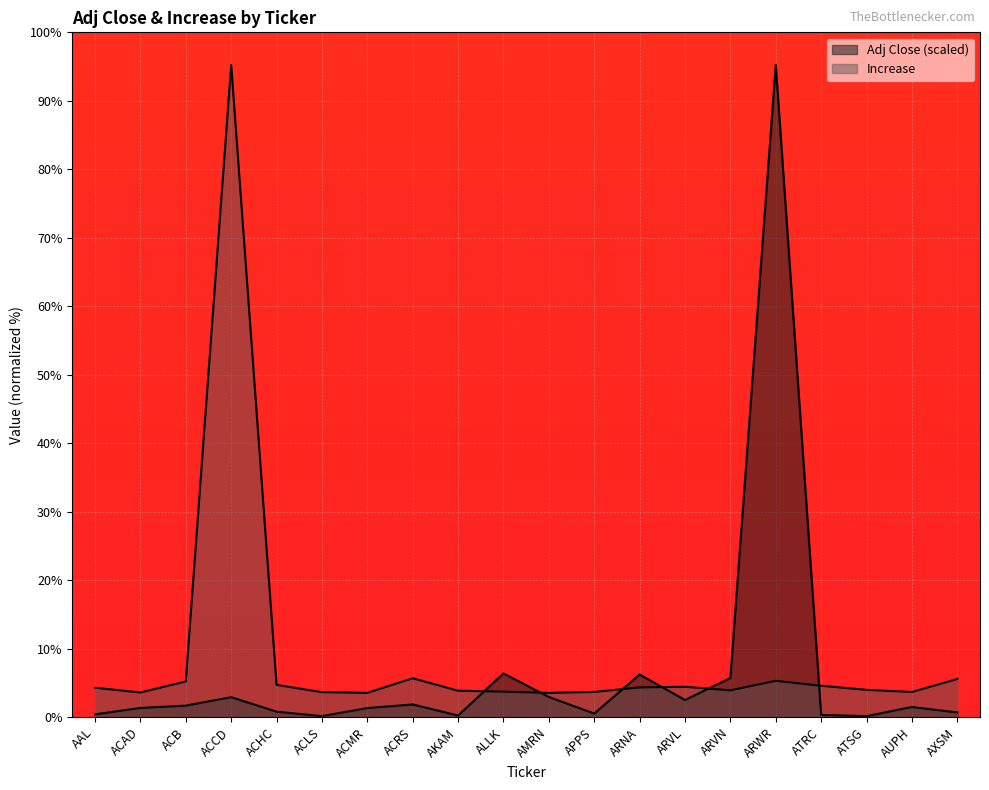

What is the difference between the Increase values at ACMR and ACLS?

0.1